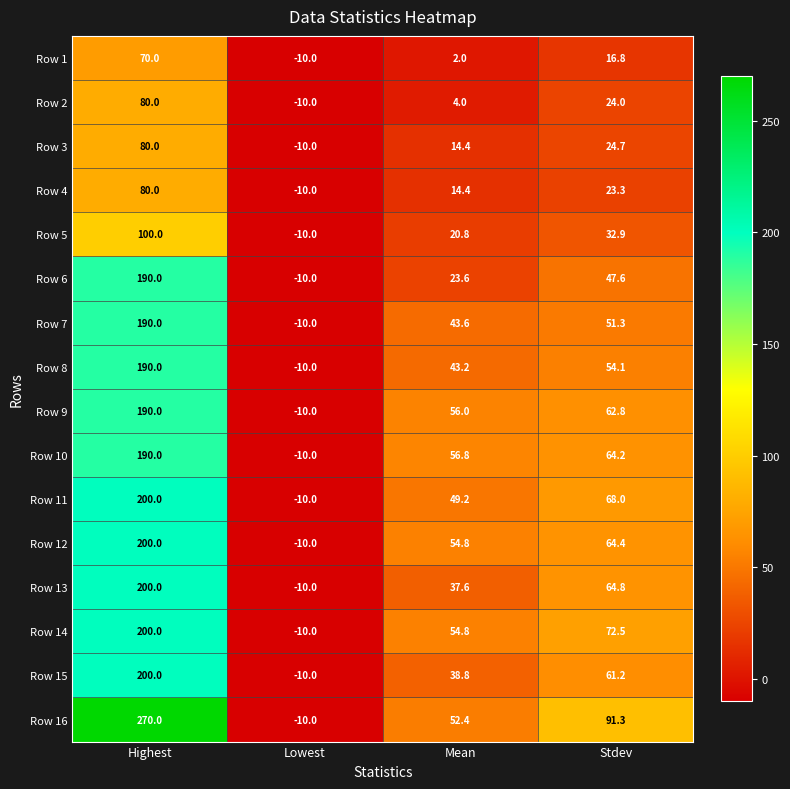

Is it true that Row 12 equals -10.0 at Lowest?

True